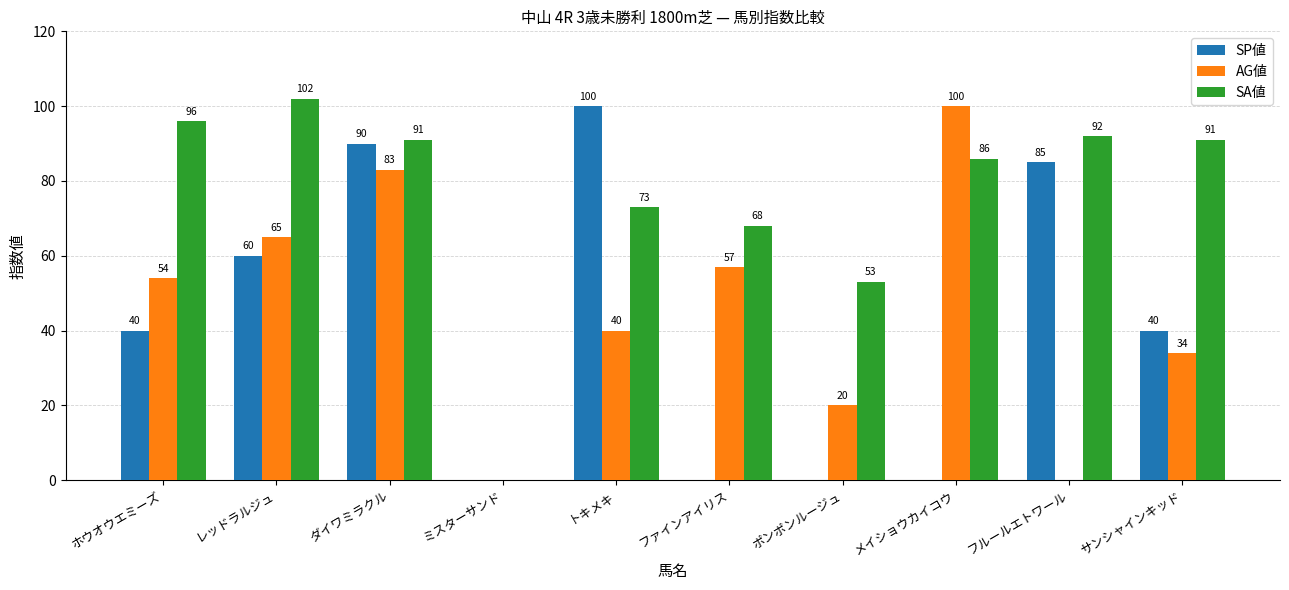

The value of SP値 at トキメキ is 100. True or false?

True